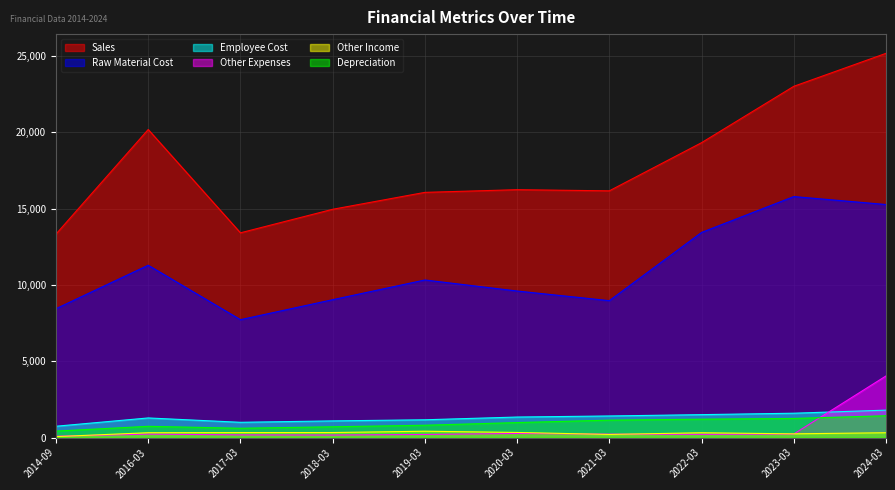

What is the average value of the Raw Material Cost series?

10986.5